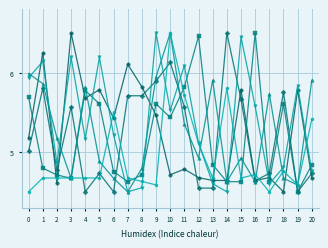

What is the difference between the highest and lowest values at 10?

1.8